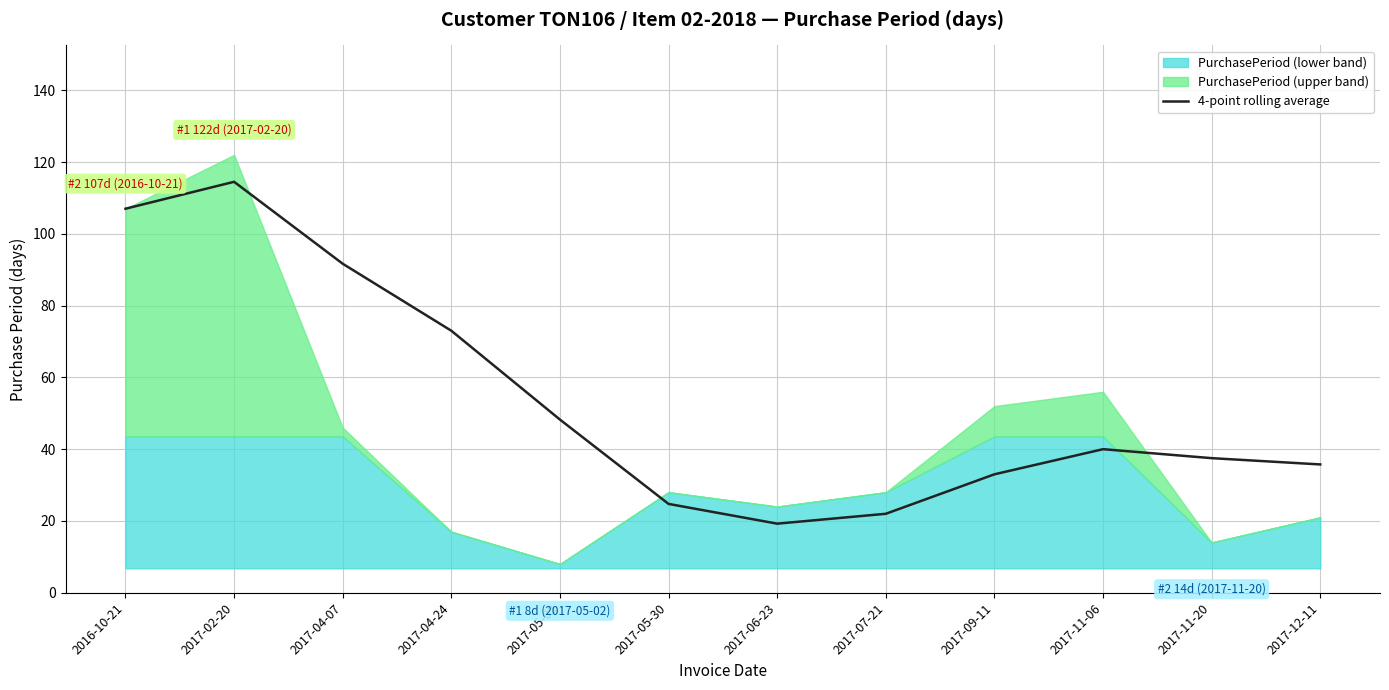

At which label does 4-point rolling average reach its peak?

2017-02-20